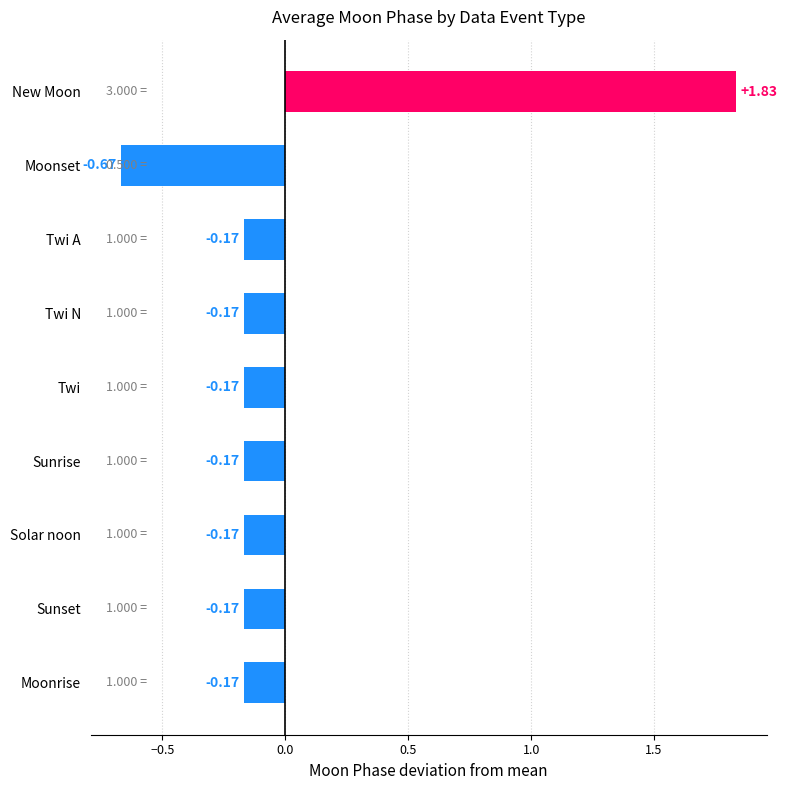

What is the label of the 8th bar from the bottom?

Moonset